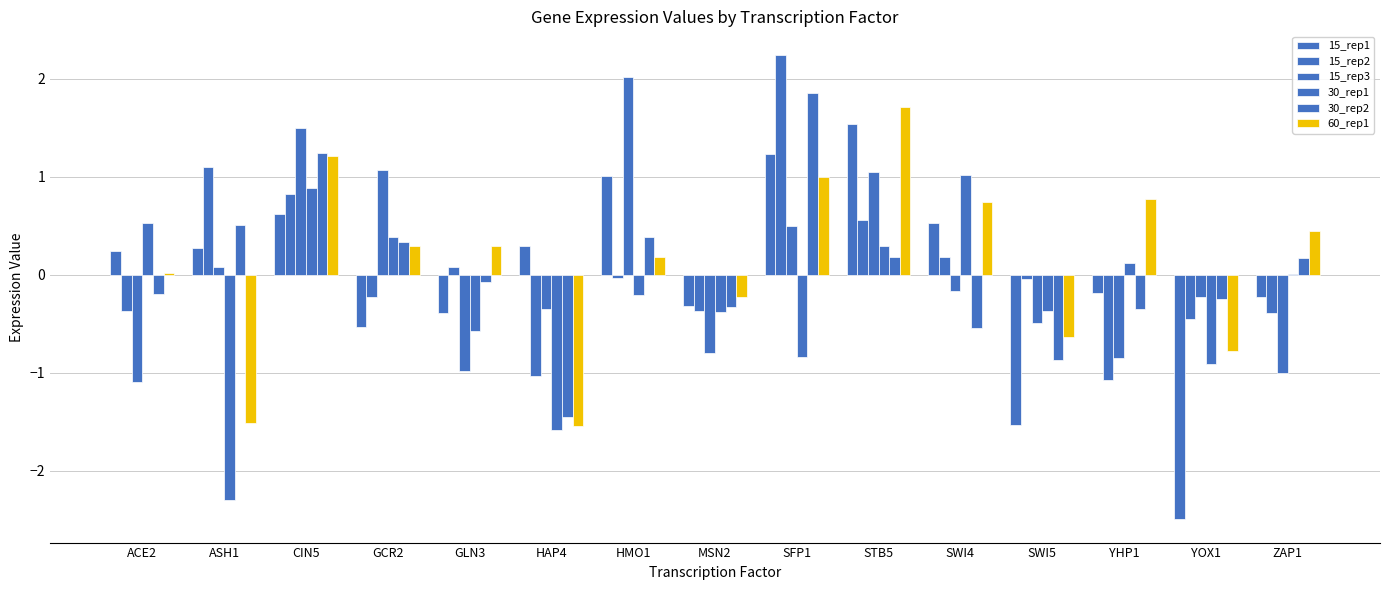

What is the difference between the maximum and minimum values in the 30_rep2 series?

3.3